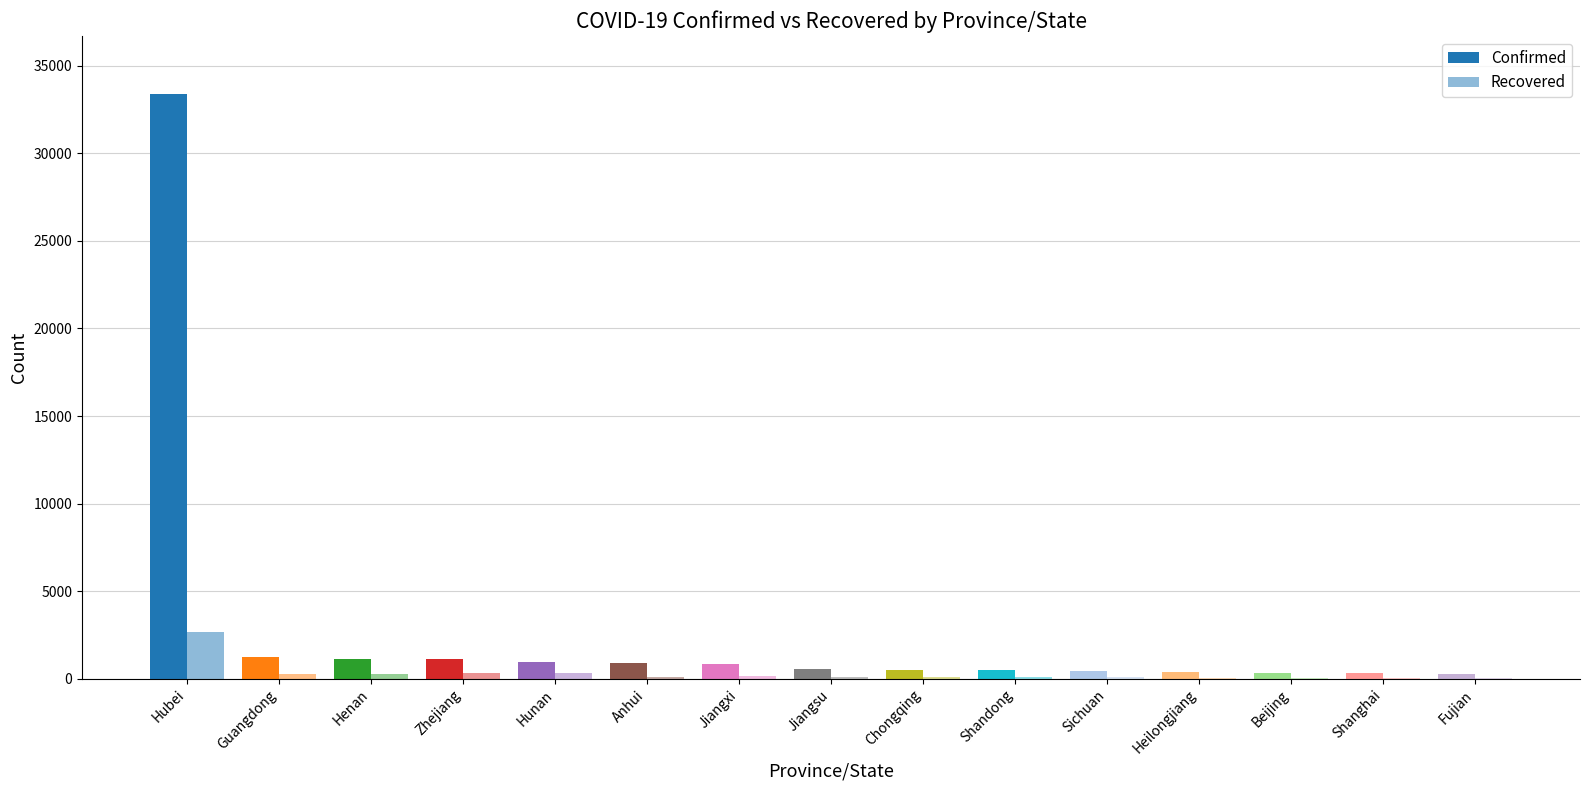

Which series has the widest spread of values?

Confirmed